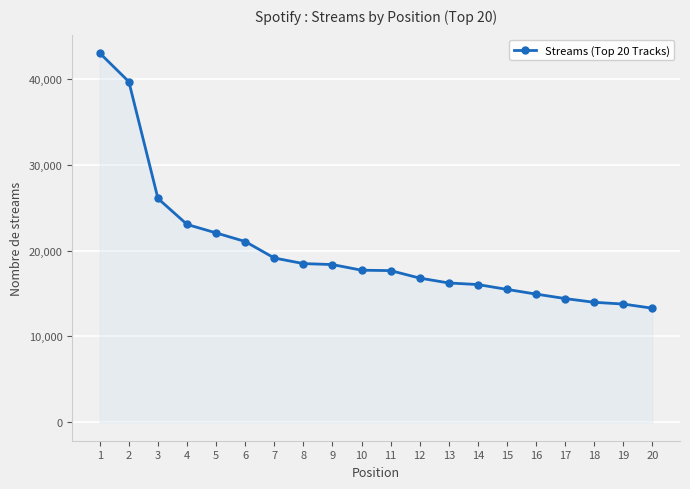

What is the approximate value at 2, to the nearest 10?

39660